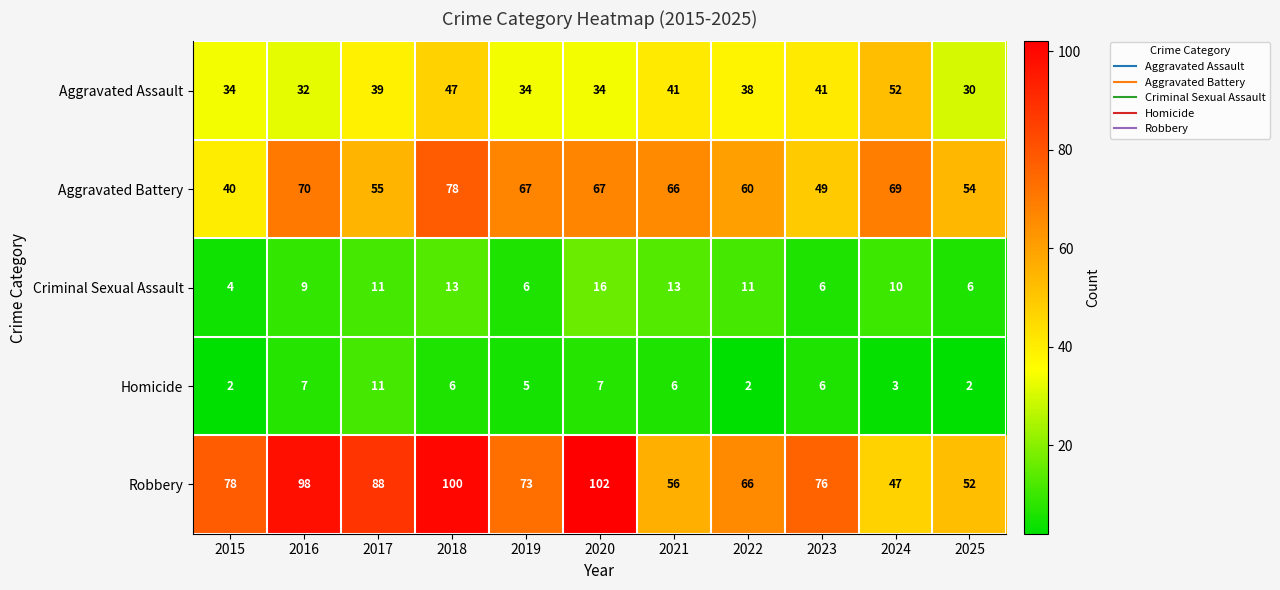

The value of Aggravated Battery at 2022 is 60. True or false?

True